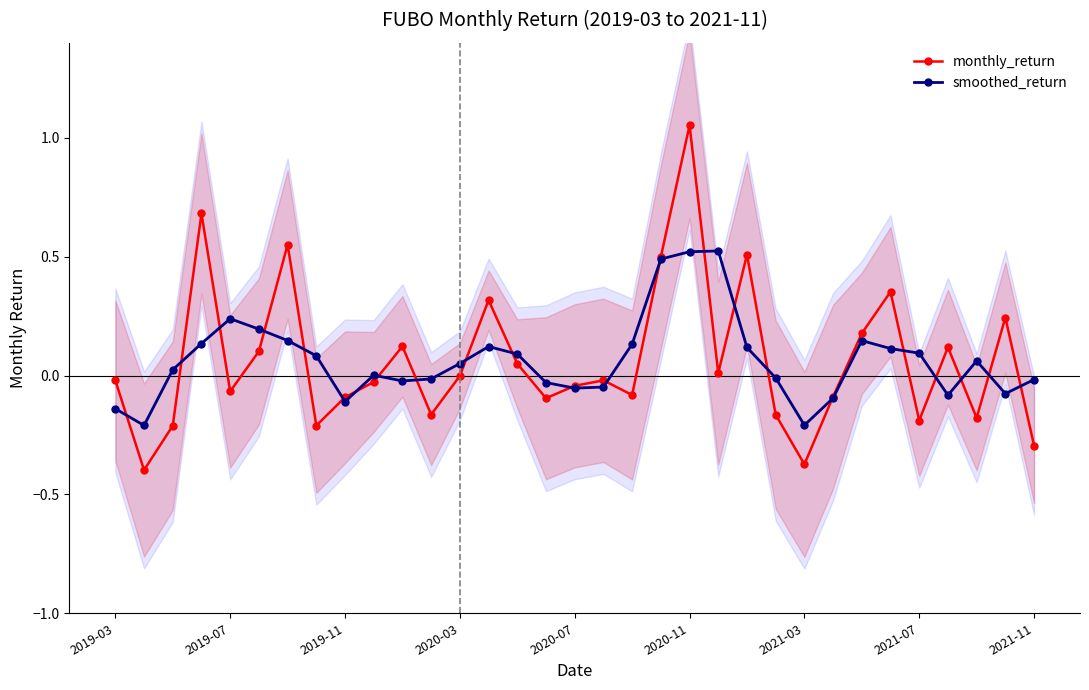

True or false: smoothed_return has a value of 0.1 at 14.

True